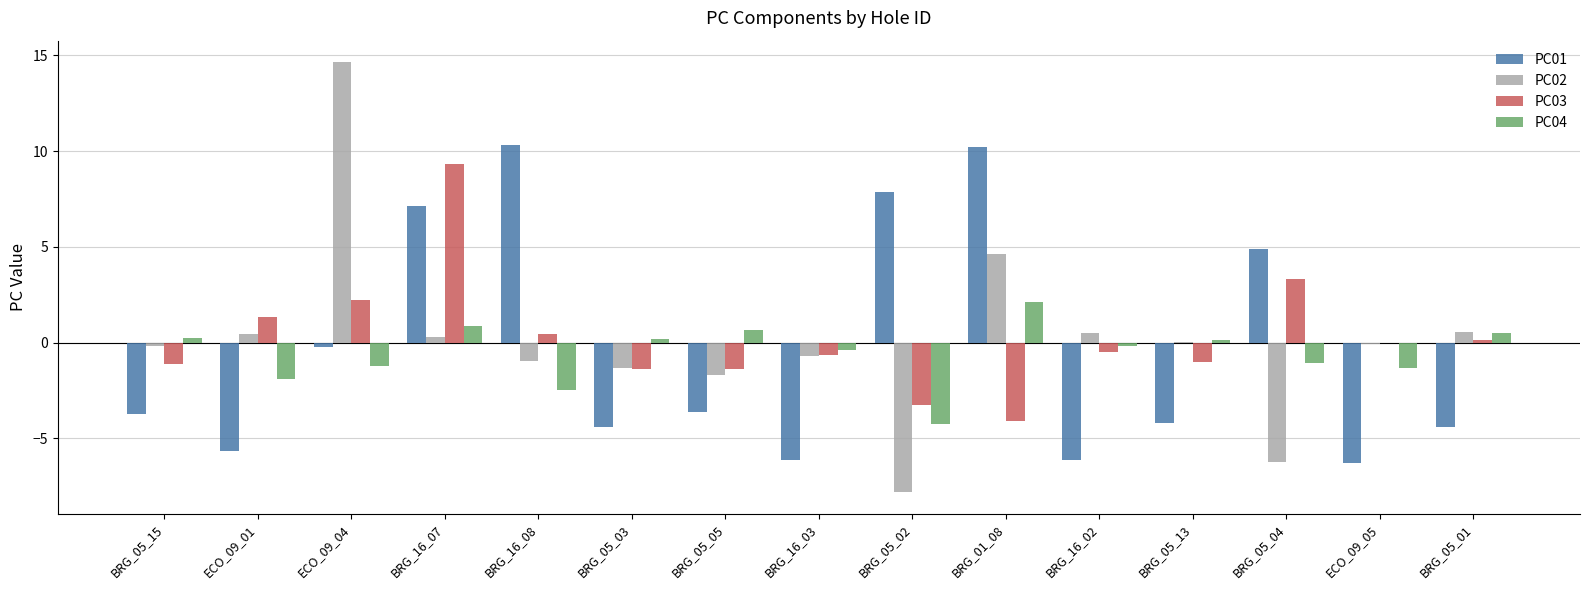

What is the maximum value for PC02?

14.6